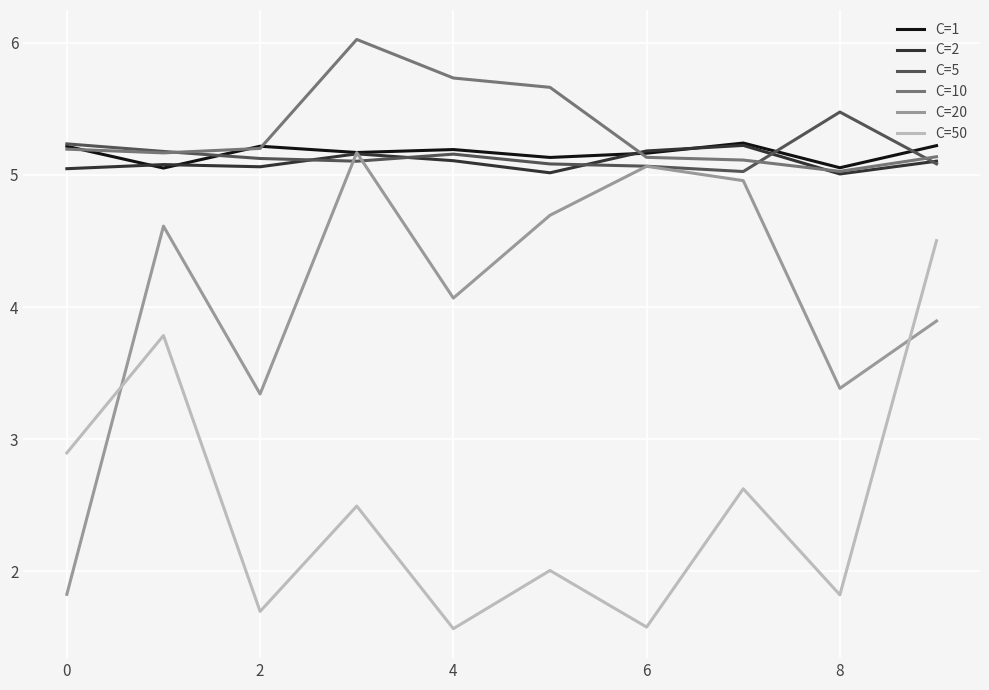

Which series has the largest total across all categories?

C=10